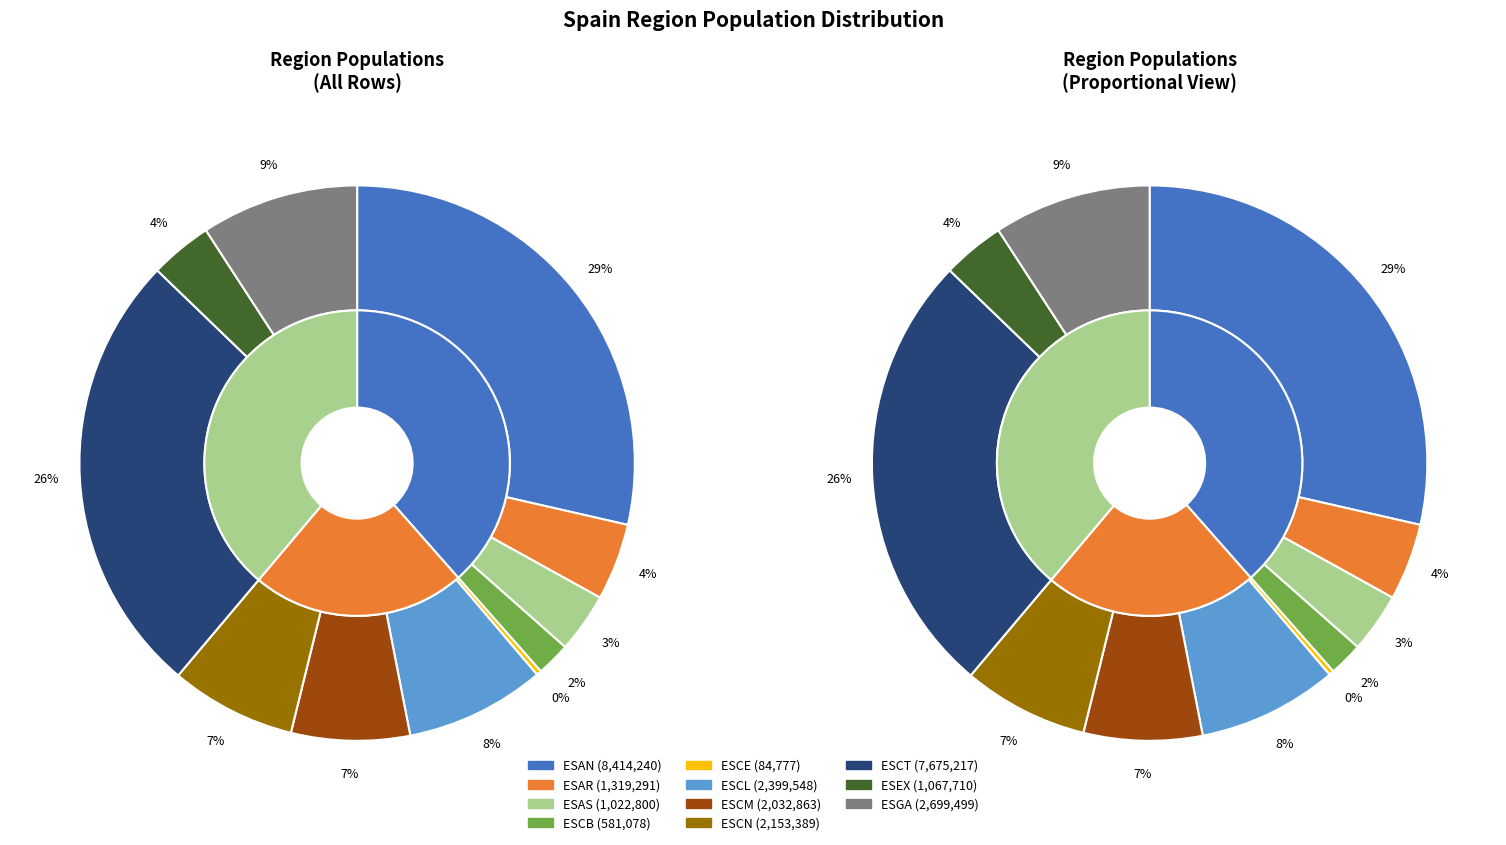

How many segments does this pie chart have?

11